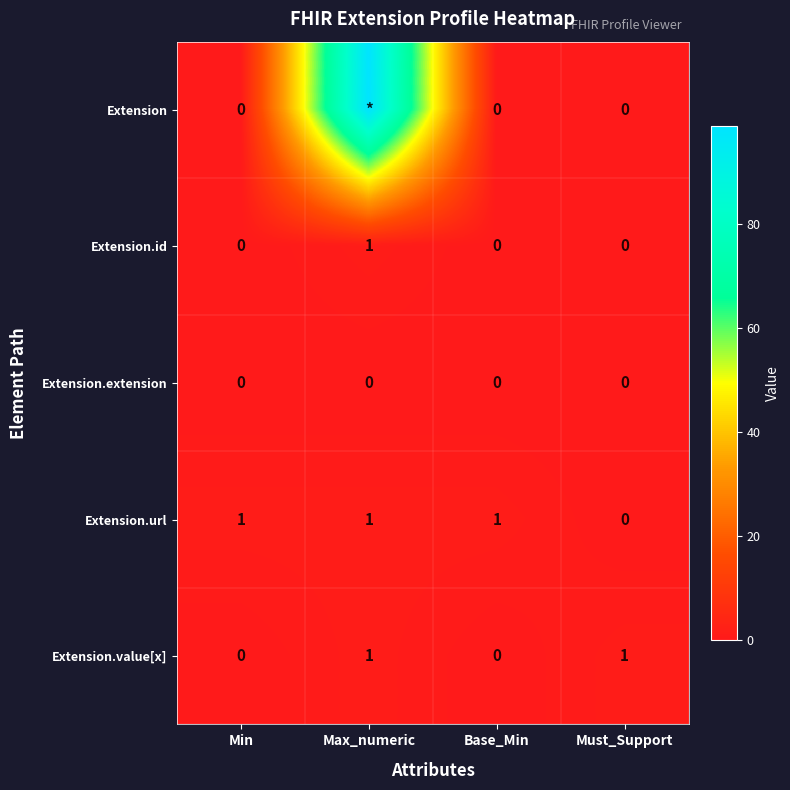

Is it true that Extension.value[x] equals 1 at Max_numeric?

True